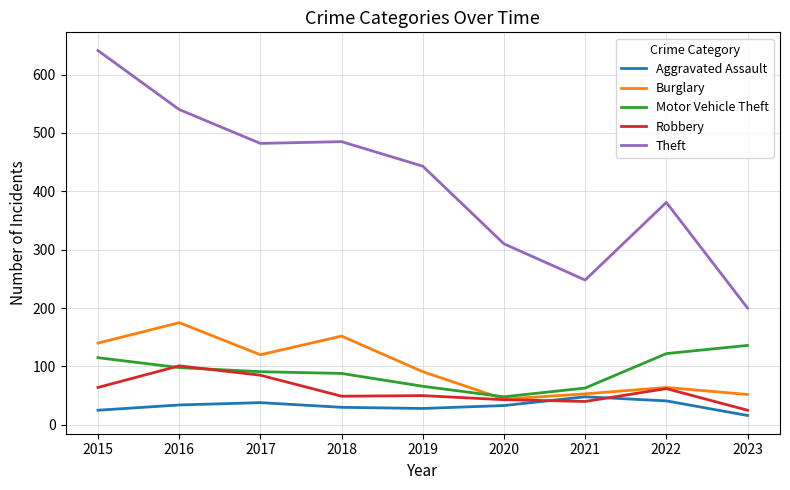

What is the approximate value of Robbery at 2023, to the nearest 5?

25